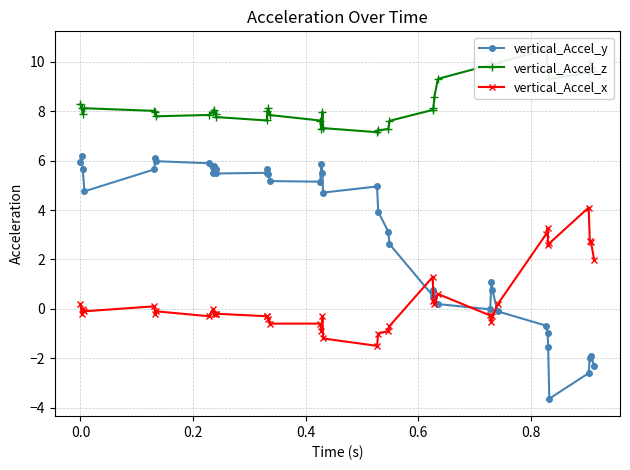

What is the value of the vertical_Accel_y point at the 4th from the left?

4.8